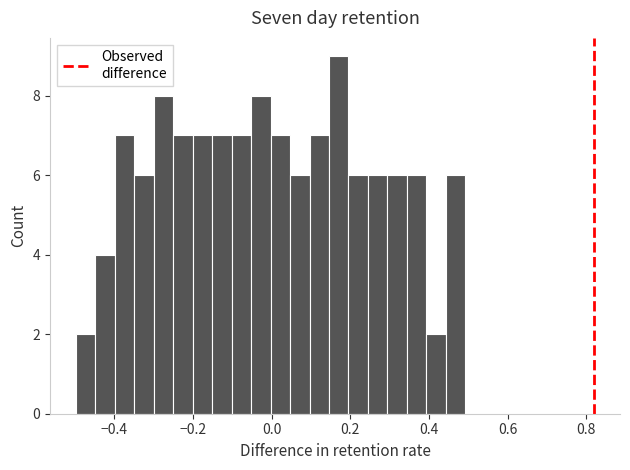

Around what value on the x-axis is the tallest bar? Give the approximate position of its centre, as read against the axis.

0.18